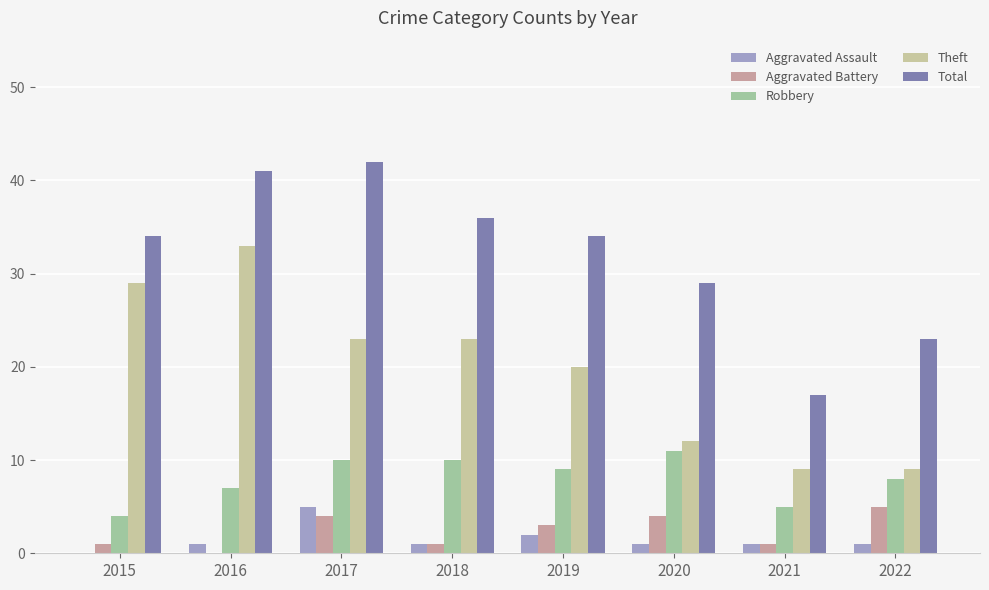

Which series has the largest total across all categories?

Total